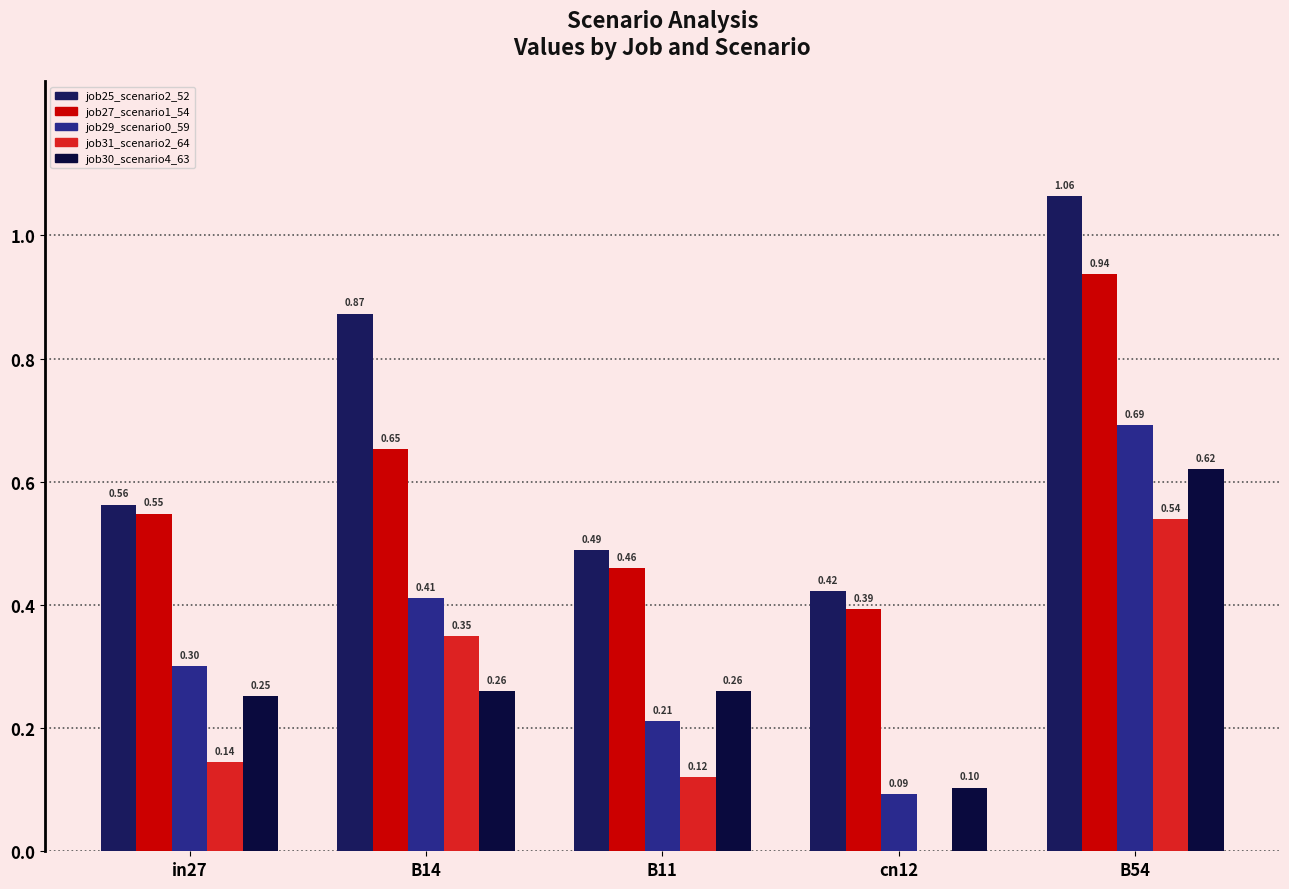

What is the difference between the maximum and second lowest values in the job25_scenario2_52 series?

0.6